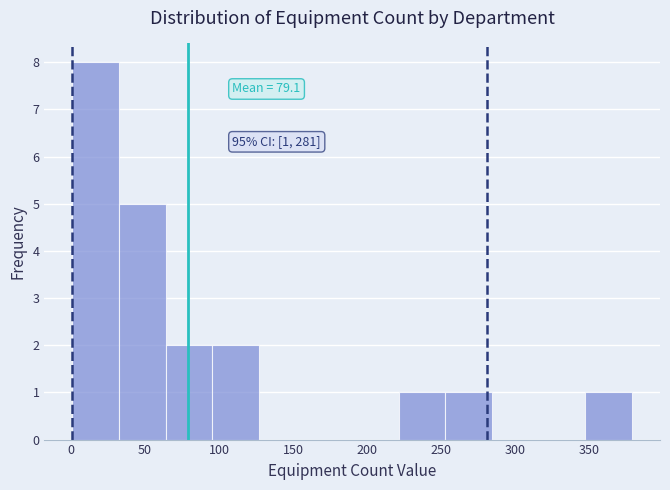

Which range on the x-axis has the tallest bar?

1.0 to 32.5